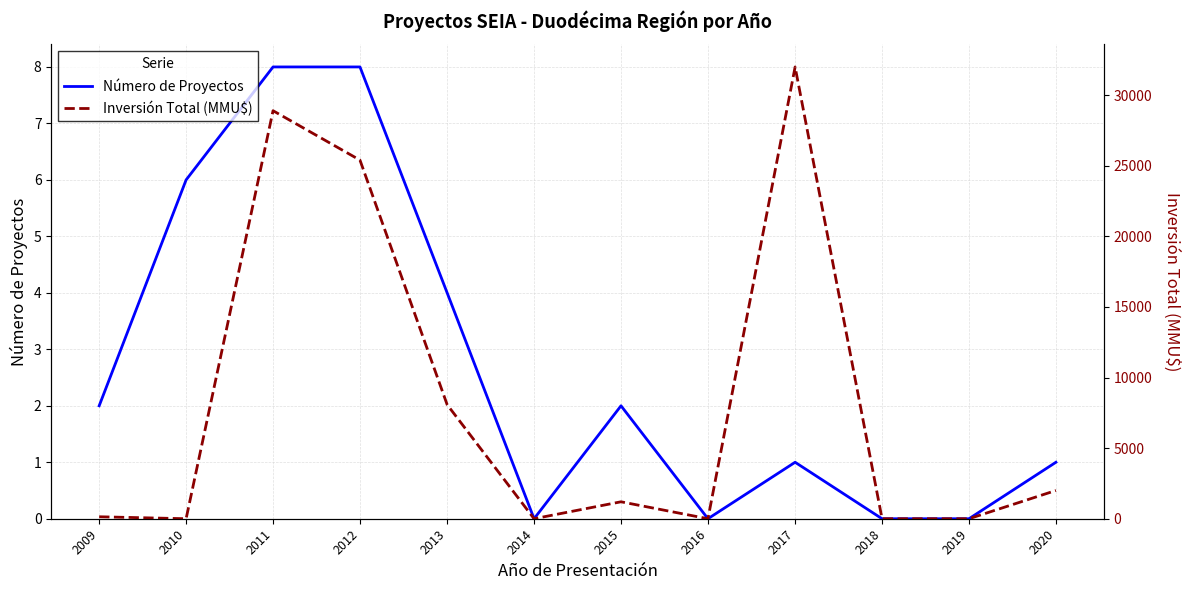

True or false: Número de Proyectos and Inversión Total (MMU$) cross at least once.

True